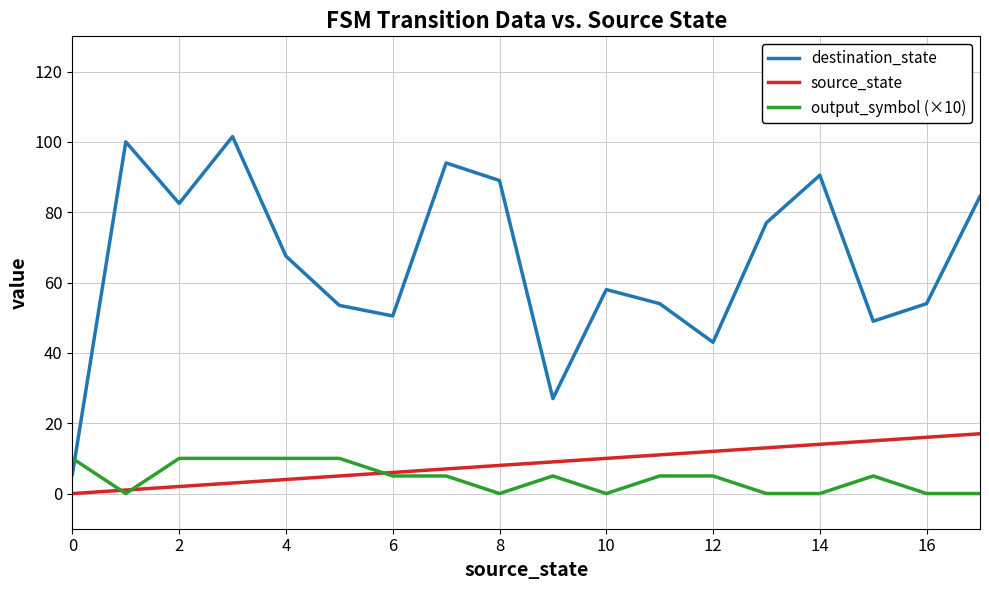

Which series has the largest total across all categories?

destination_state